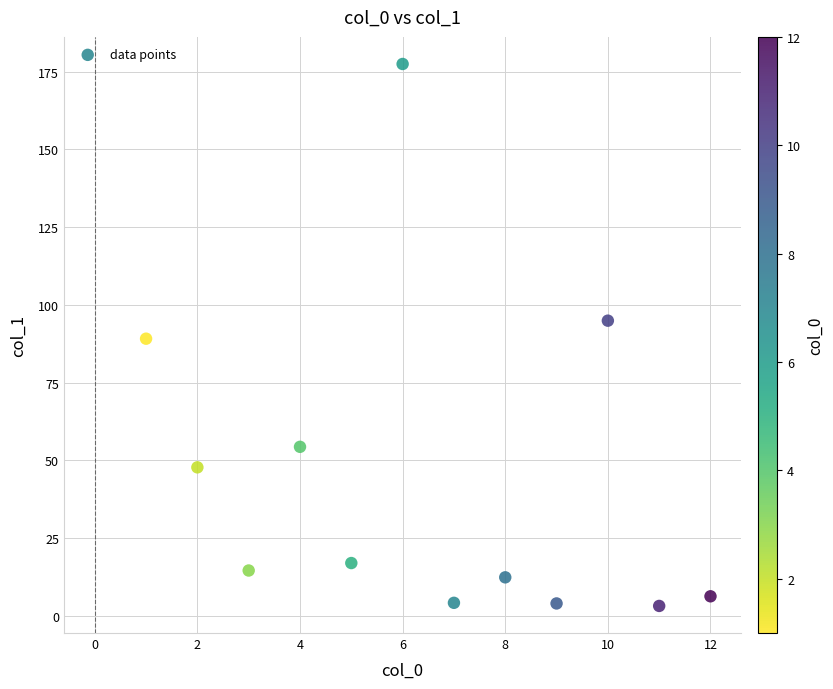

What is the range of Y values (max minus min)?

174.4